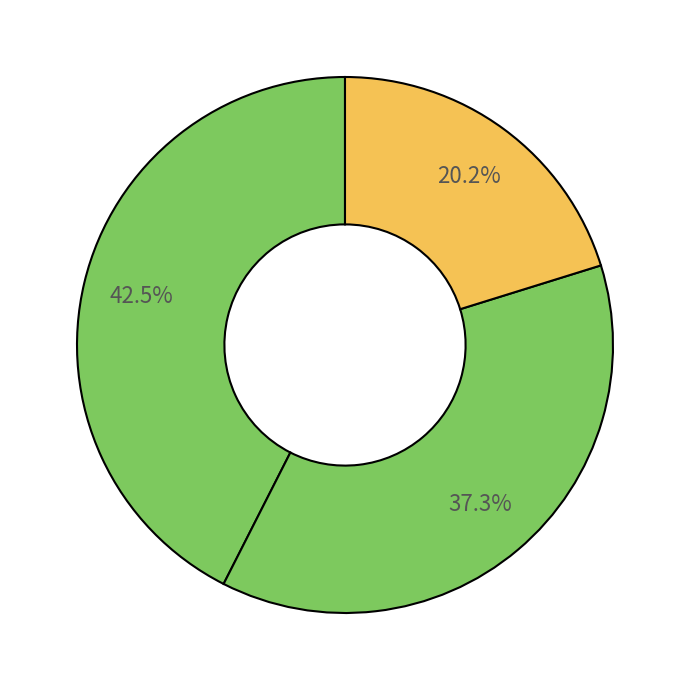

How many slices are in this pie chart?

3